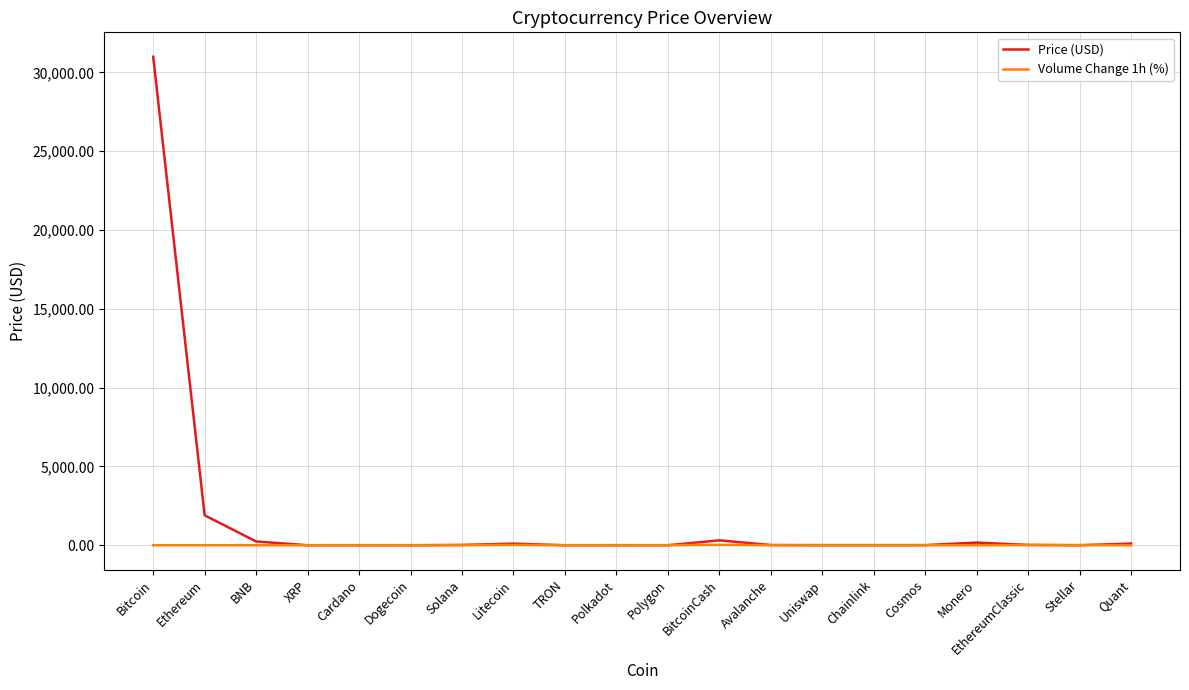

Between Bitcoin and Chainlink, which series saw the biggest shift?

Price (USD)